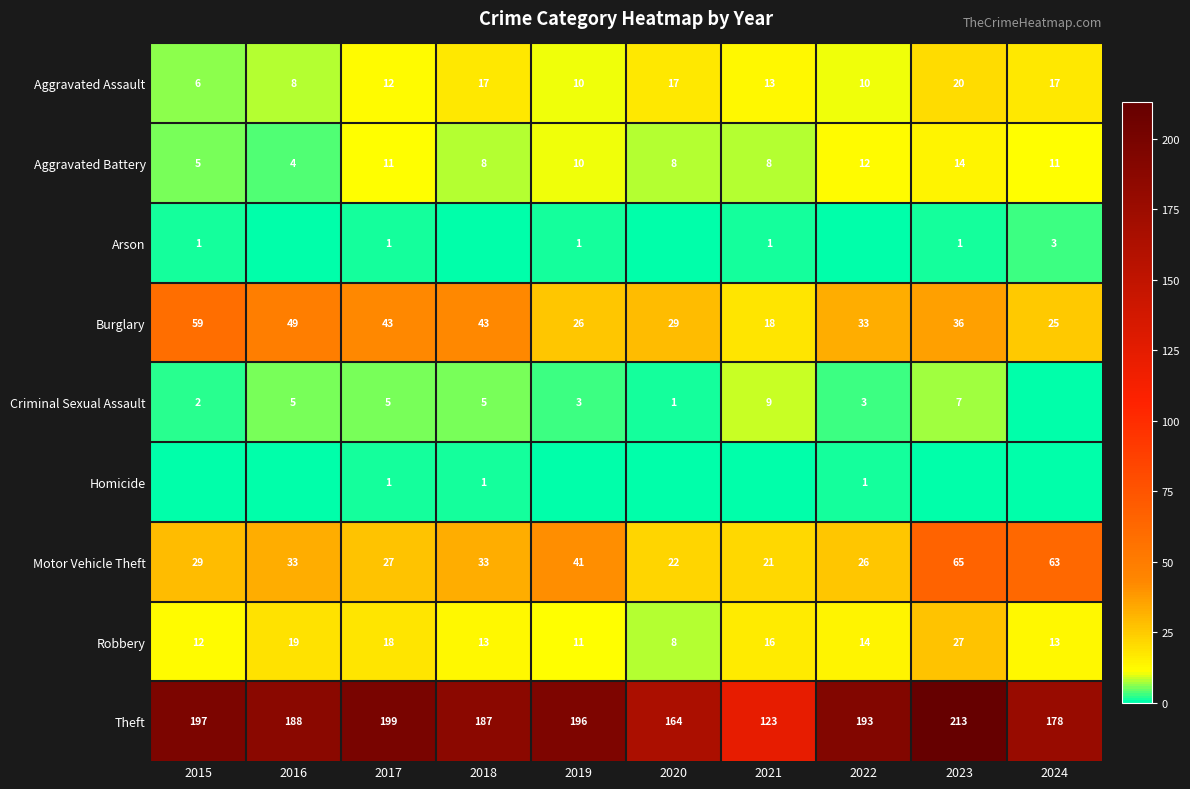

Is it true that Motor Vehicle Theft equals 29 at 2015?

True